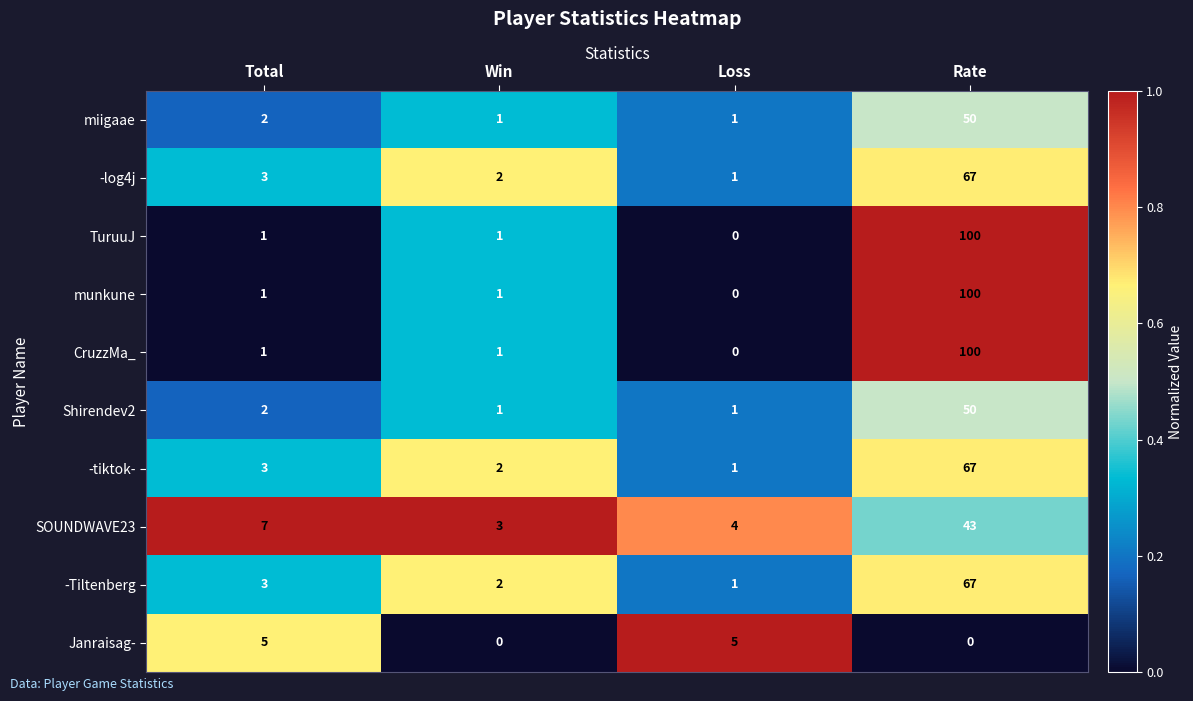

True or false: Shirendev2 has a value of 1 at Win.

True